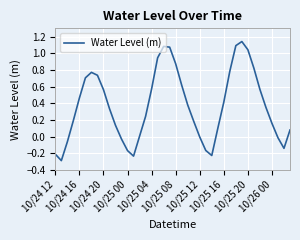

What is the smallest value displayed?

-0.3